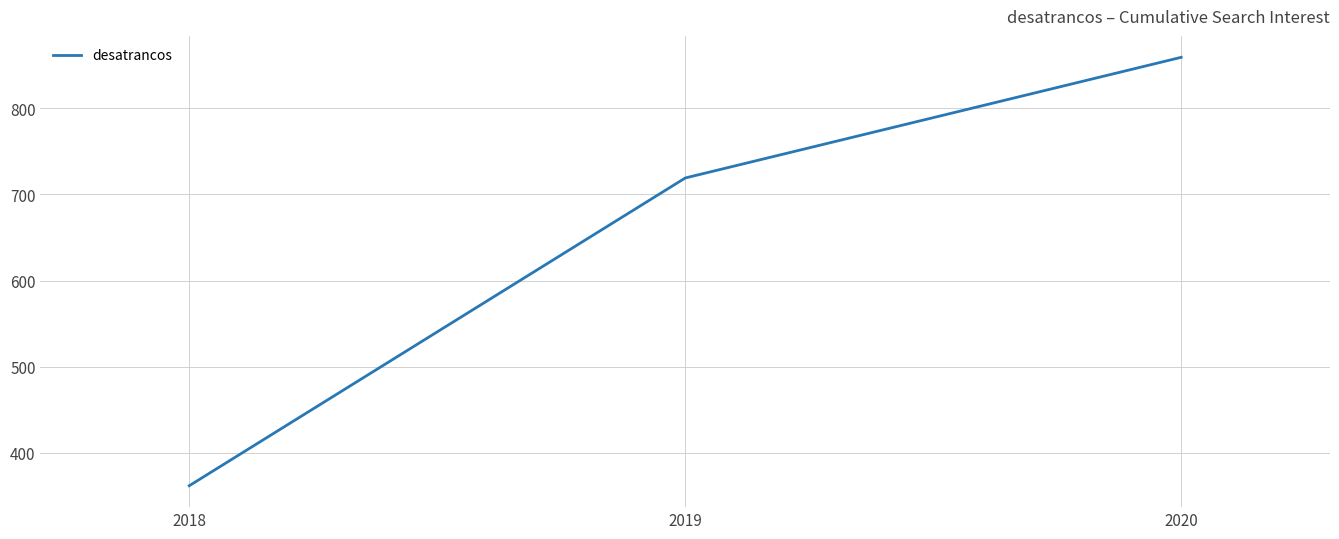

What is the average value?

647